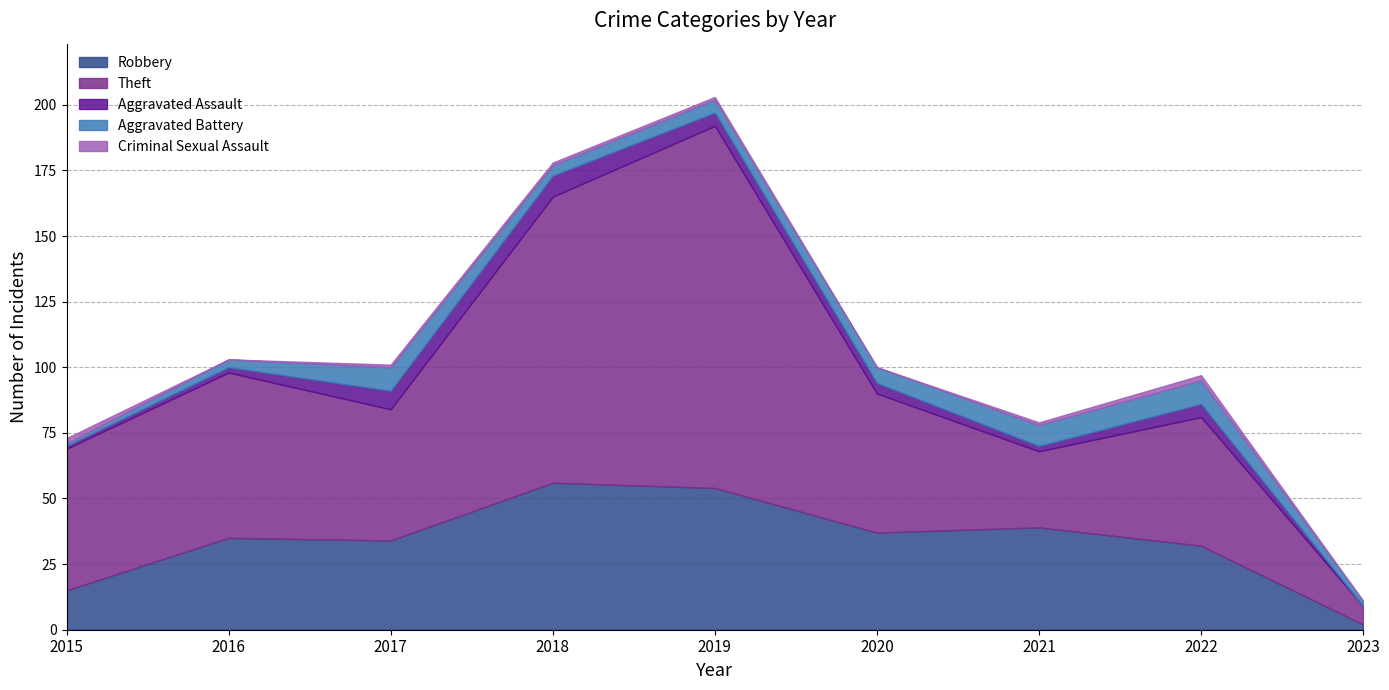

At how many categories does at least one series exceed 90?

2